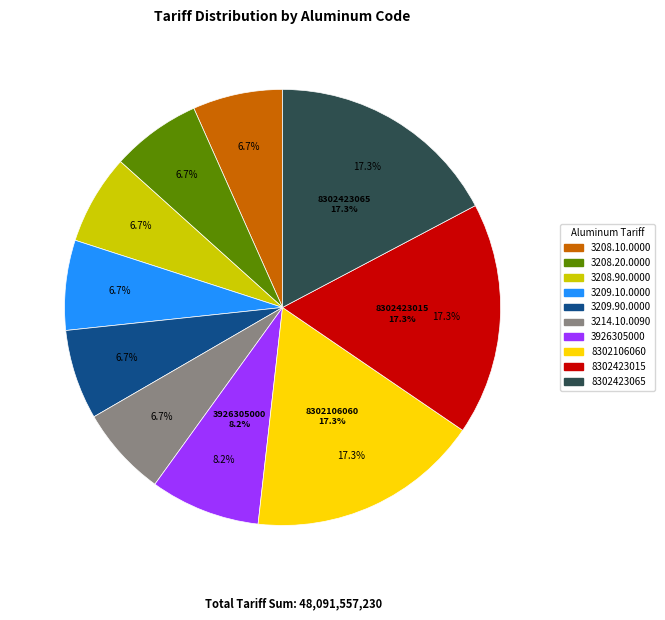

How much of the chart is everything except ALUM 3209.10.0000?

93.3%